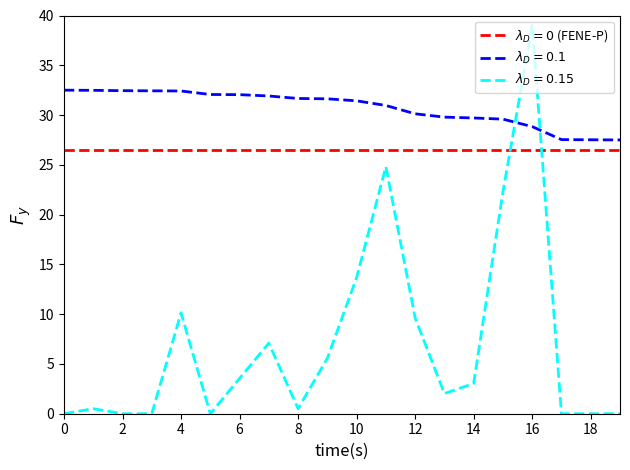

What is the greatest value displayed?

39.0